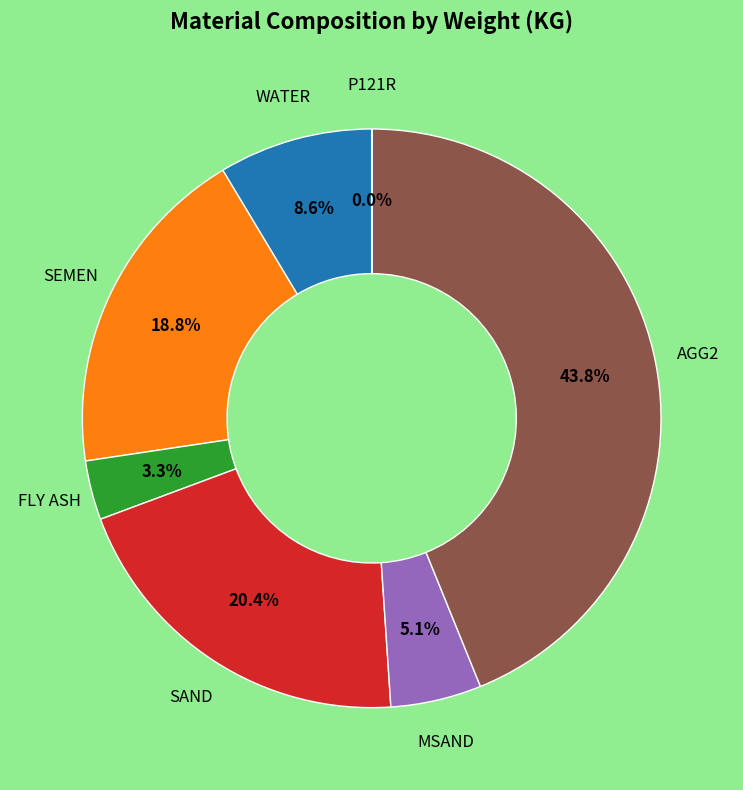

Combined, do SAND and MSAND account for over 50%?

No